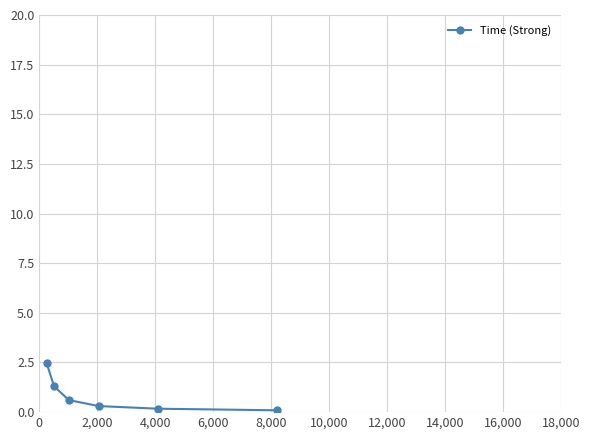

Is this an area chart (filled region under the line)?

No